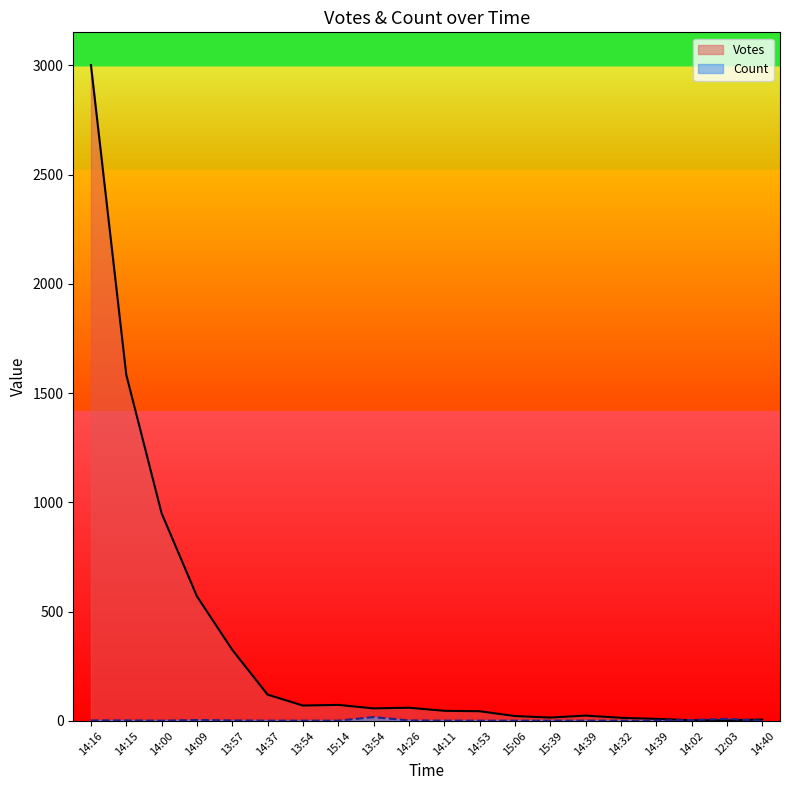

Reading right to left, transcribe all the data shown in this chart.

Votes: 14:40=6	12:03=2	14:02=3	14:39=9	14:32=14	14:39=24	15:39=15	15:06=22	14:53=44	14:11=46	14:26=60	13:54=57	15:14=73	13:54=70	14:37=120	13:57=325	14:09=570	14:00=950	14:15=1584	14:16=3001
Count: 14:40=1	12:03=9	14:02=4	14:39=1	14:32=1	14:39=1	15:39=1	15:06=1	14:53=1	14:11=1	14:26=2	13:54=17	15:14=1	13:54=1	14:37=1	13:57=2	14:09=4	14:00=1	14:15=2	14:16=2